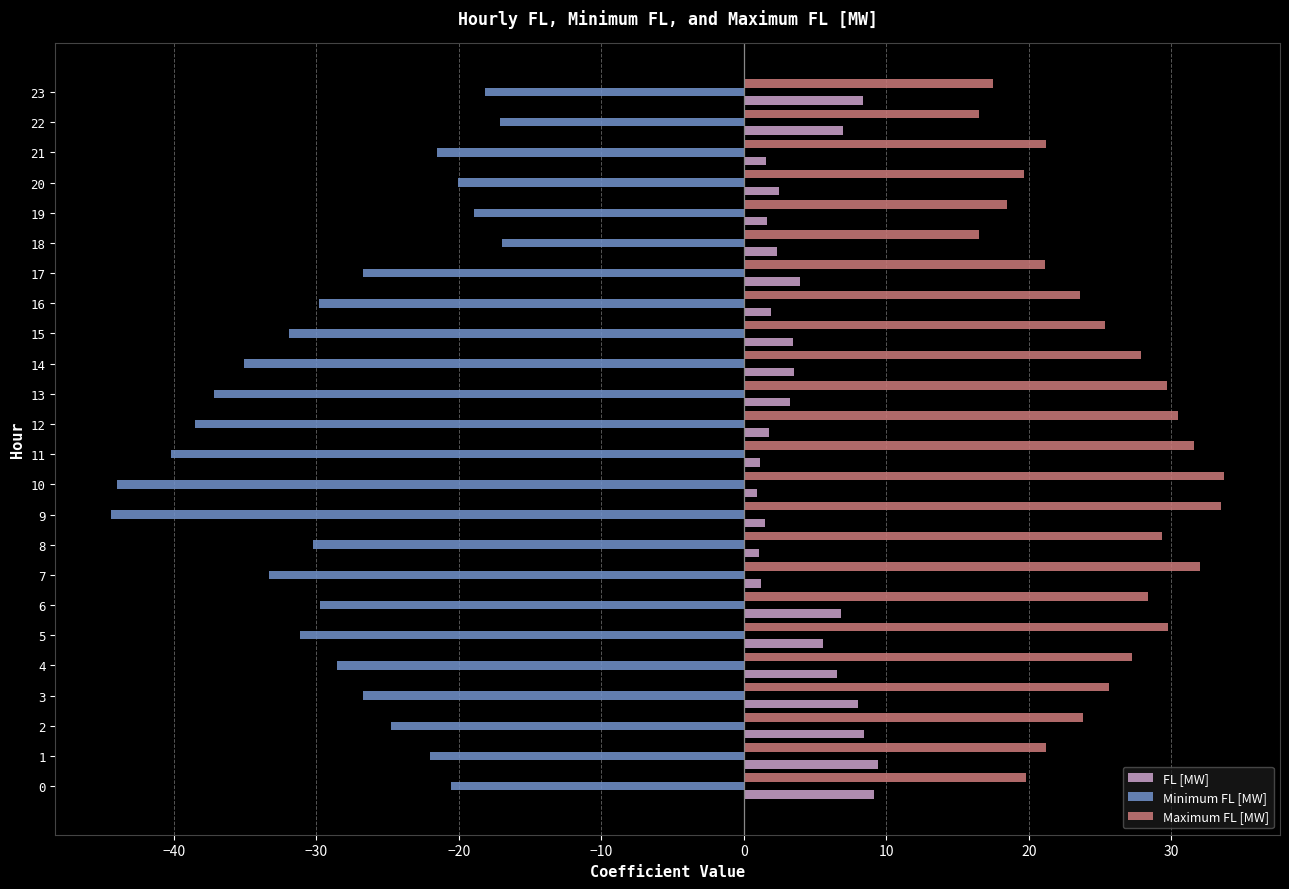

True or false: Minimum FL [MW] has a value of -16.9 at 18.

True